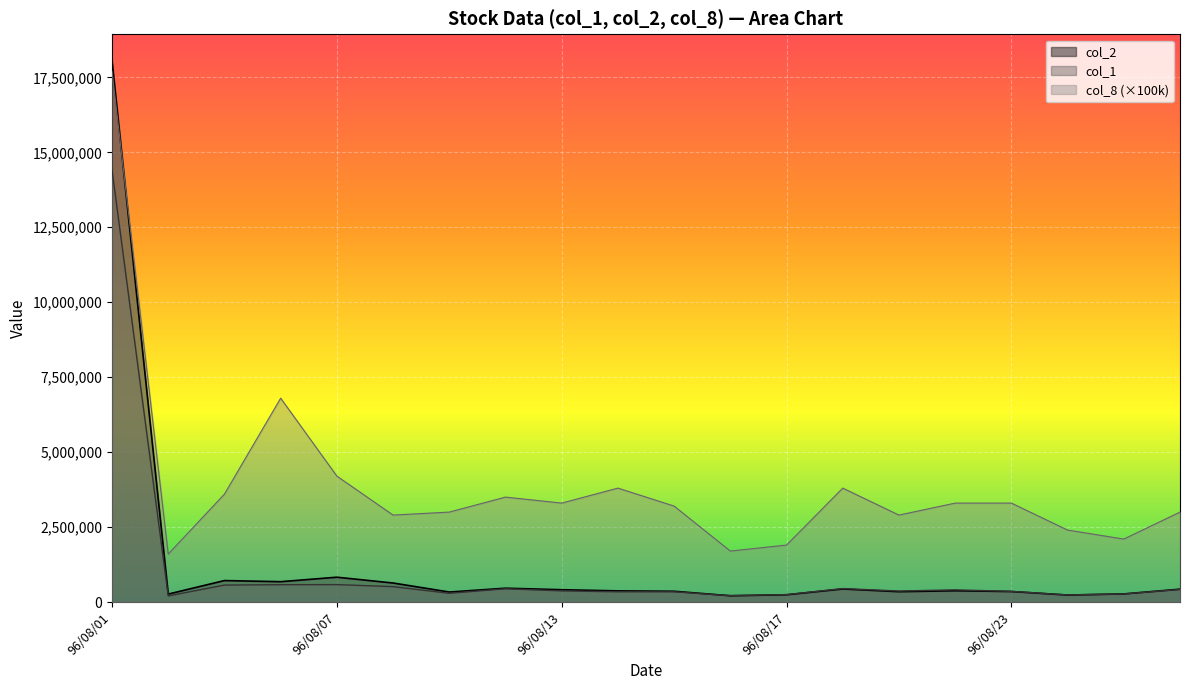

What is the value of the col_2 point at the 6th from the left?

634330